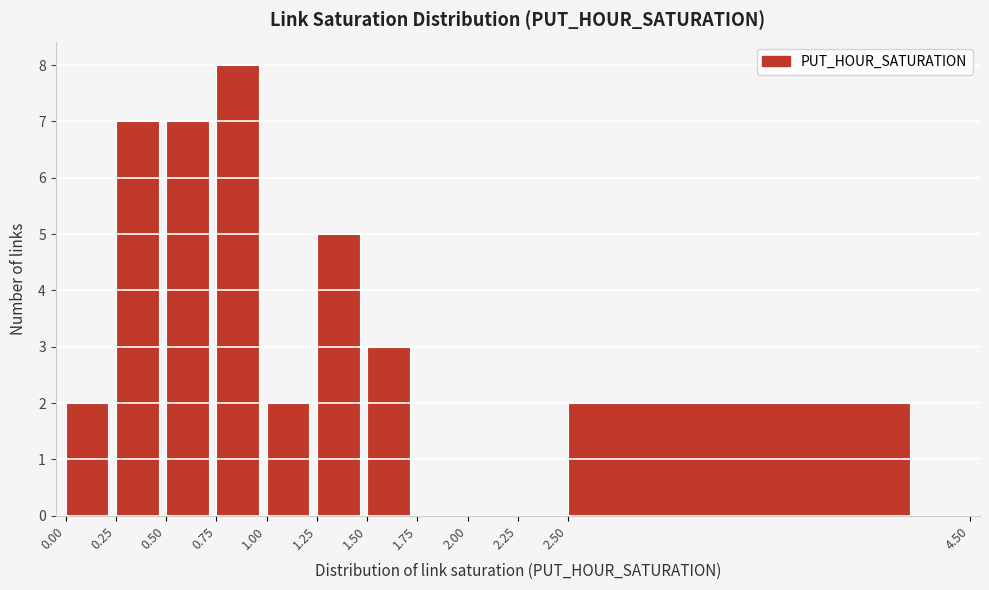

Reading left to right, list every bar in this chart as the range it spans on the x-axis followed by its height. The values are not printed on the chart, so give them approximately, as read against the axis.

0.00 to 0.25: 2
0.25 to 0.50: 7
0.50 to 0.75: 7
0.75 to 1.00: 8
1.00 to 1.25: 2
1.25 to 1.50: 5
1.50 to 1.75: 3
1.75 to 2.00: 0
2.00 to 2.25: 0
2.25 to 2.50: 0
2.50 to 4.50: 2